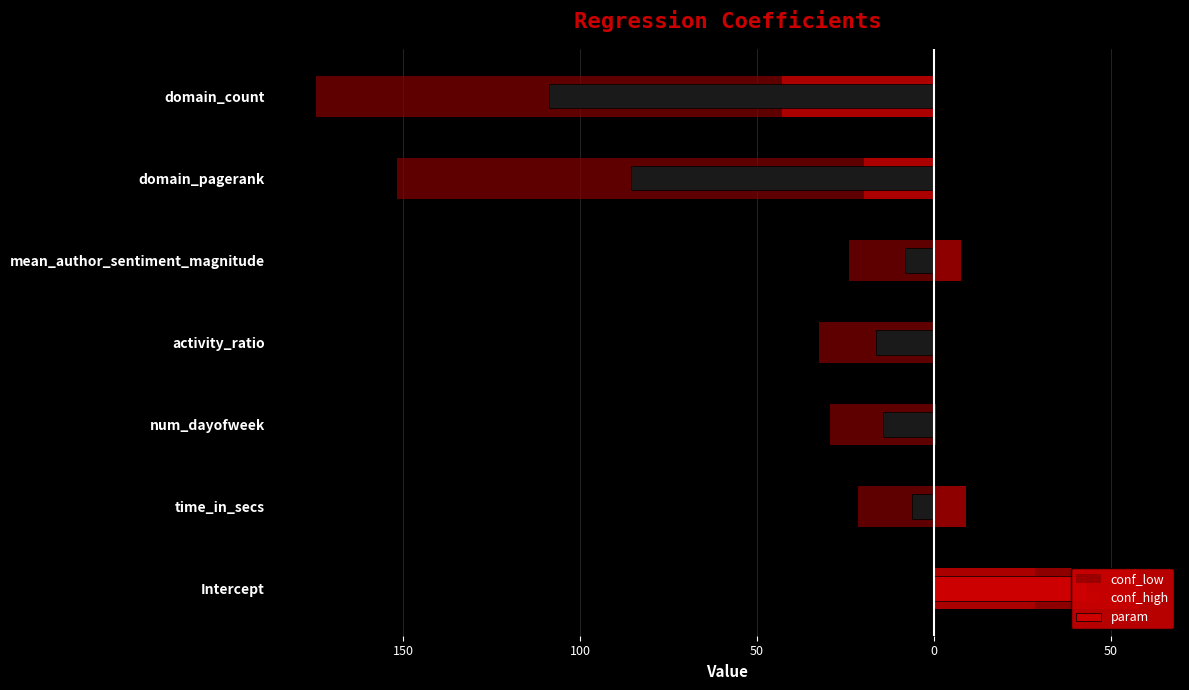

What is the average value of the conf_high series?

1.7